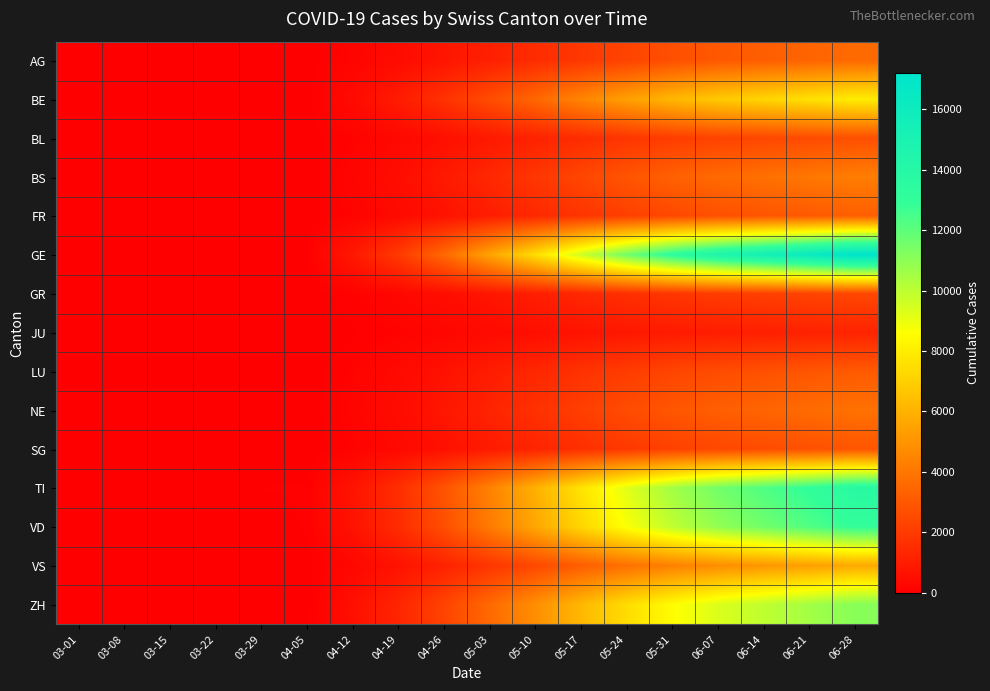

Which series has the largest range (max minus min)?

GE